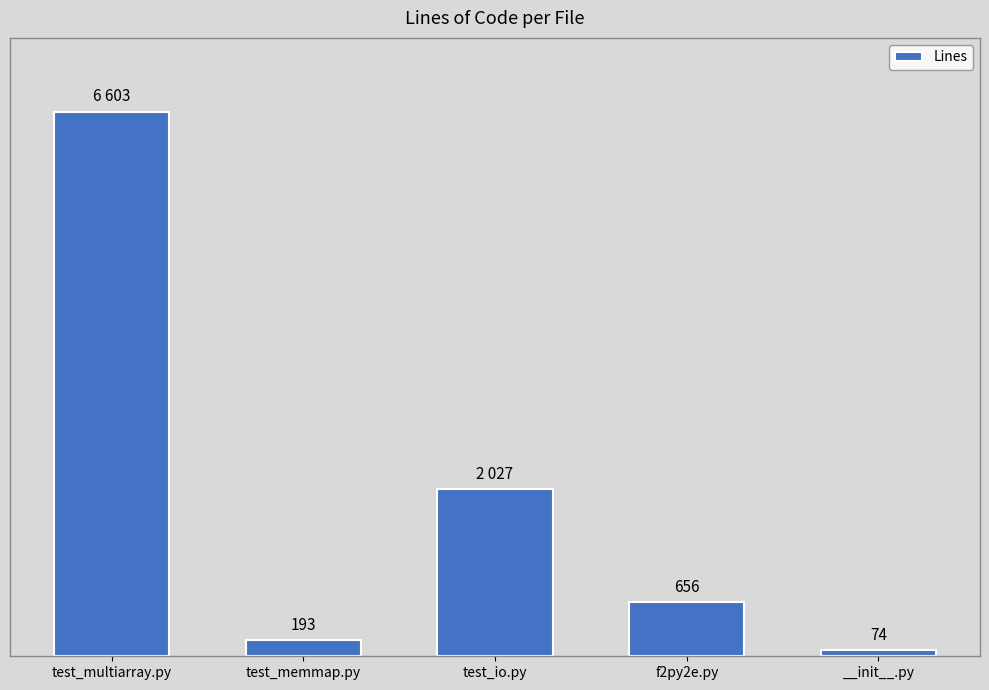

List the labels in order of value, smallest first.

__init__.py, test_memmap.py, f2py2e.py, test_io.py, test_multiarray.py